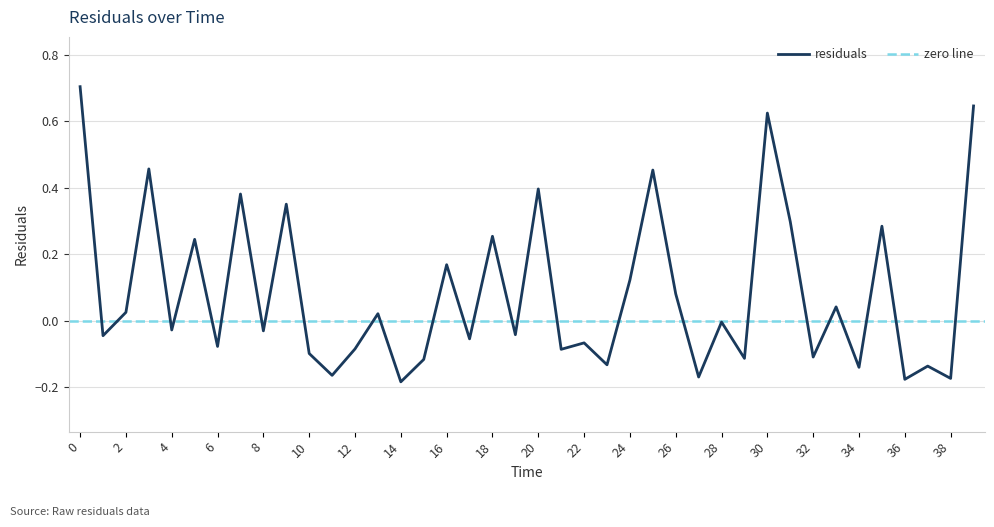

What is the difference between the maximum and minimum values?

0.9